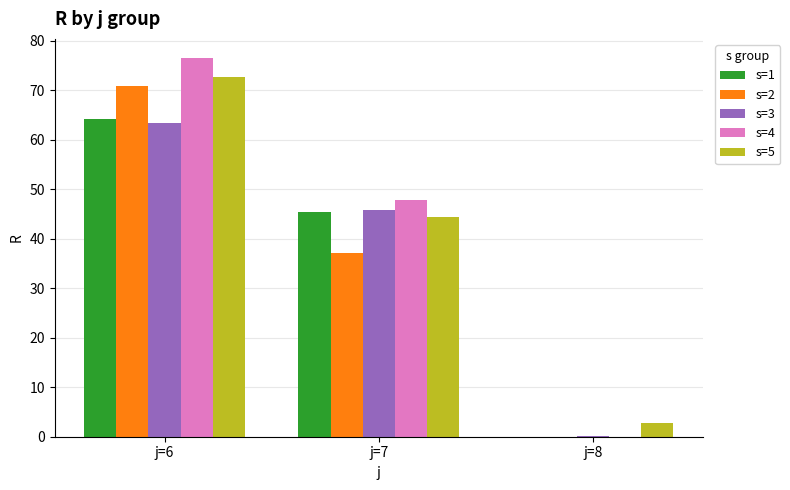

At which category is the sum across all series the highest?

j=6